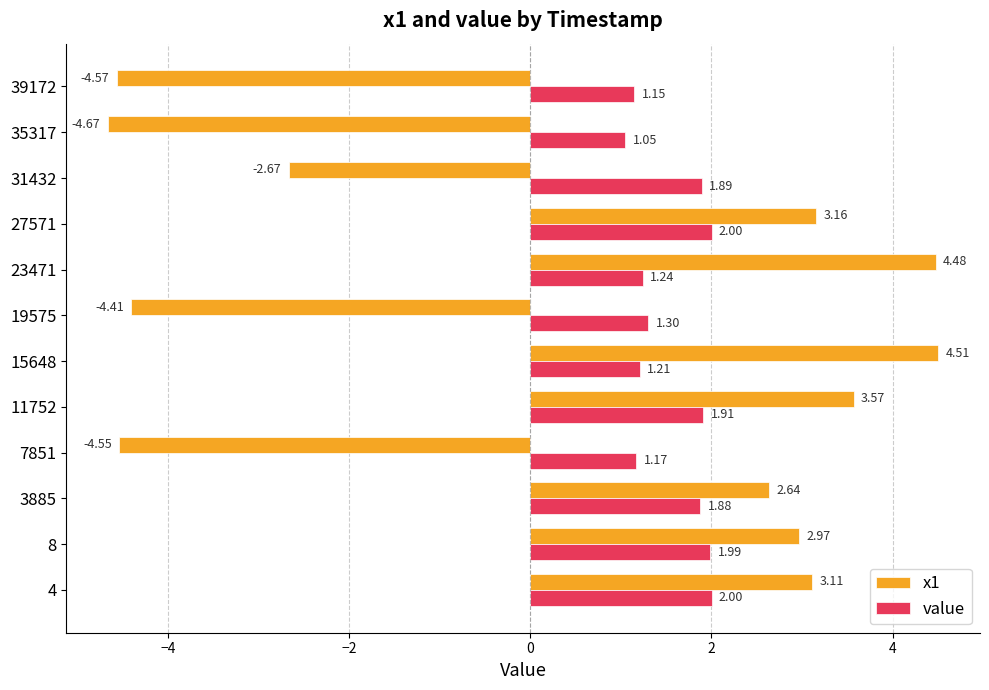

List the series in order of their peak value, lowest first.

value, x1